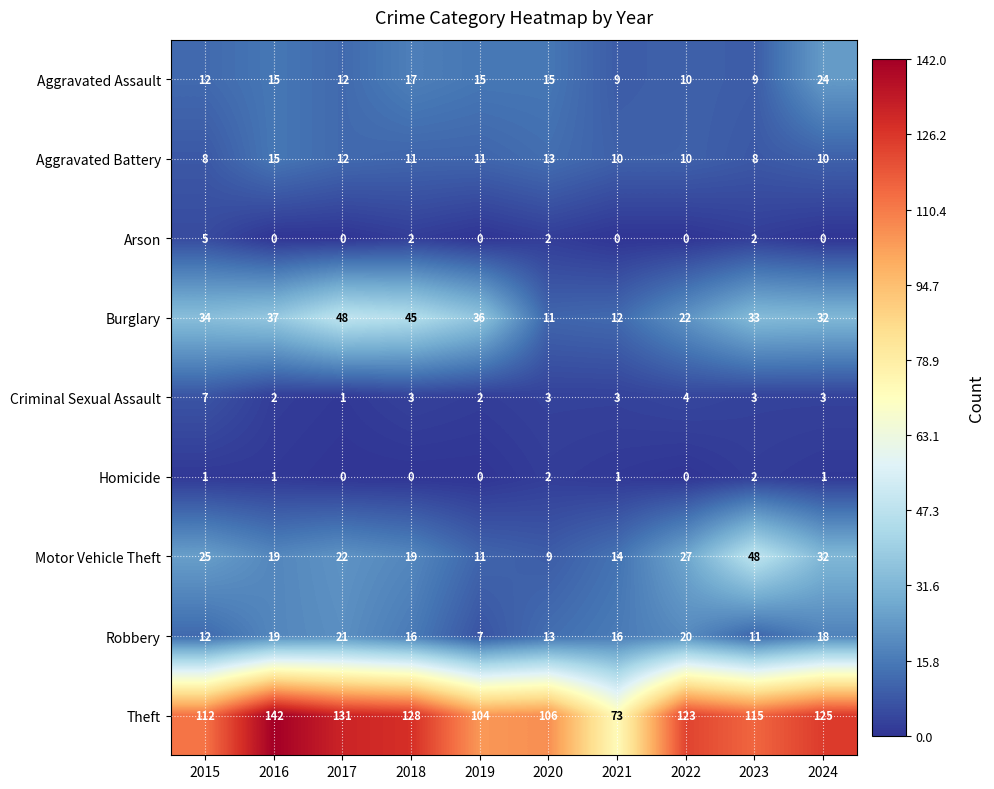

What is the spread (max minus min) of values at 2017?

131